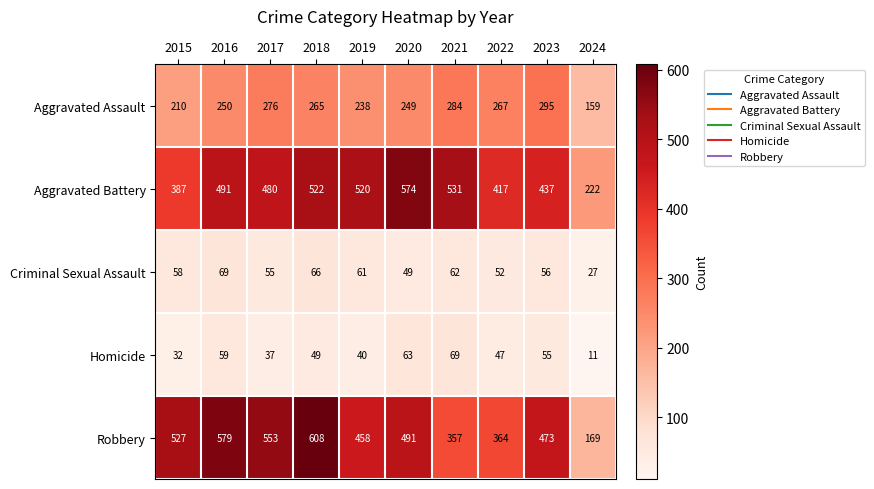

What is the average value of the Homicide series?

46